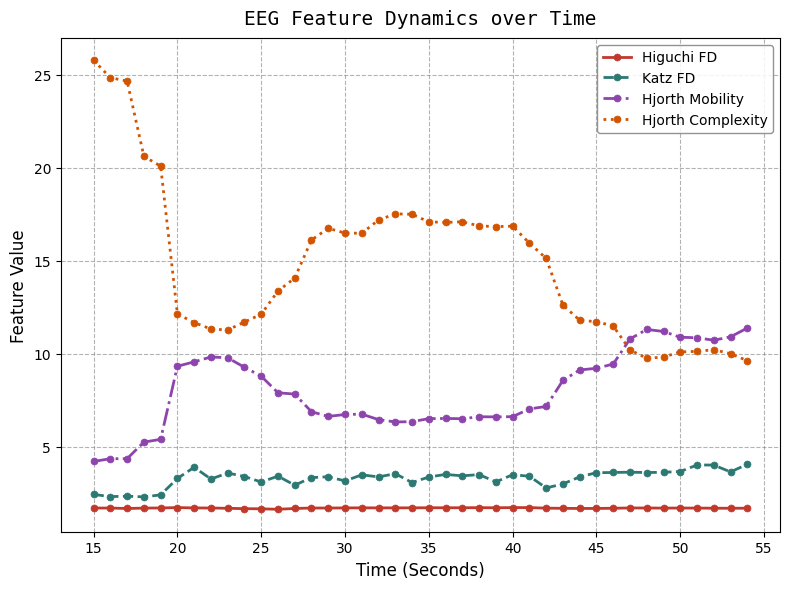

What is the difference between the second highest and minimum values in the Hjorth Complexity series?

15.2